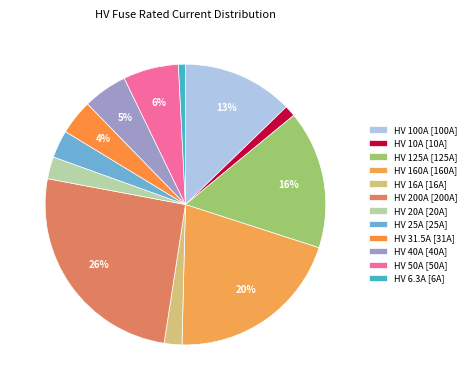

What is the largest slice in the pie chart?

HV 200A